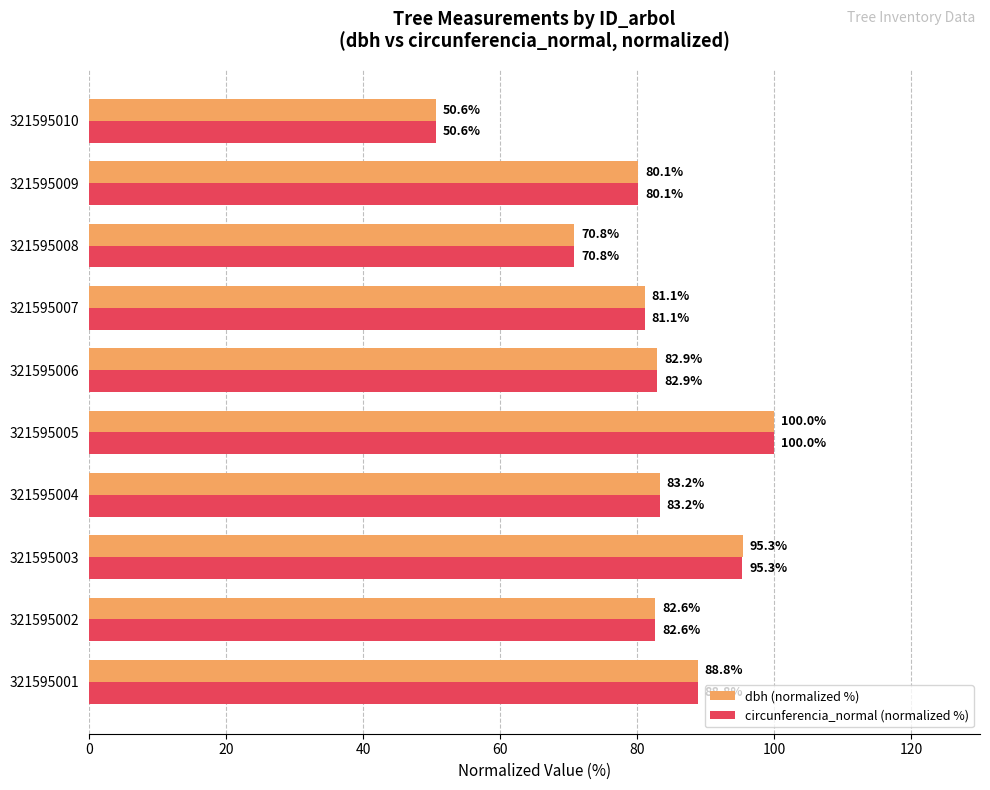

True or false: dbh (normalized %) has a value of 70.8 at 321595008.

True